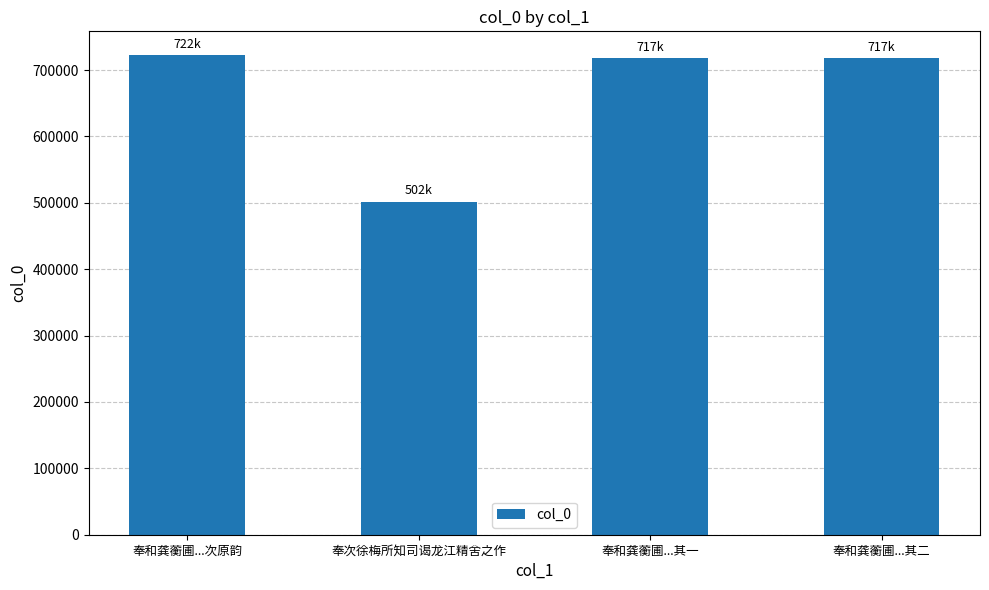

What is the difference between the maximum and minimum values?

220394